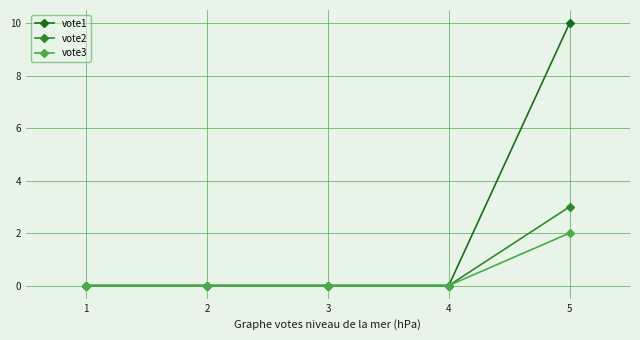

Reading right to left, list all the values displayed in this chart.

vote1: 5=10	4=0	3=0	2=0	1=0
vote2: 5=3	4=0	3=0	2=0	1=0
vote3: 5=2	4=0	3=0	2=0	1=0